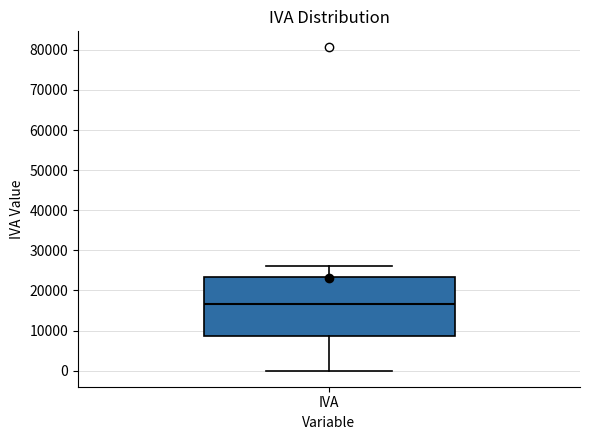

Where does the median line of the box for IVA sit on the y-axis? The values are not printed on the chart, so give them approximately, as read against the axis.

17000